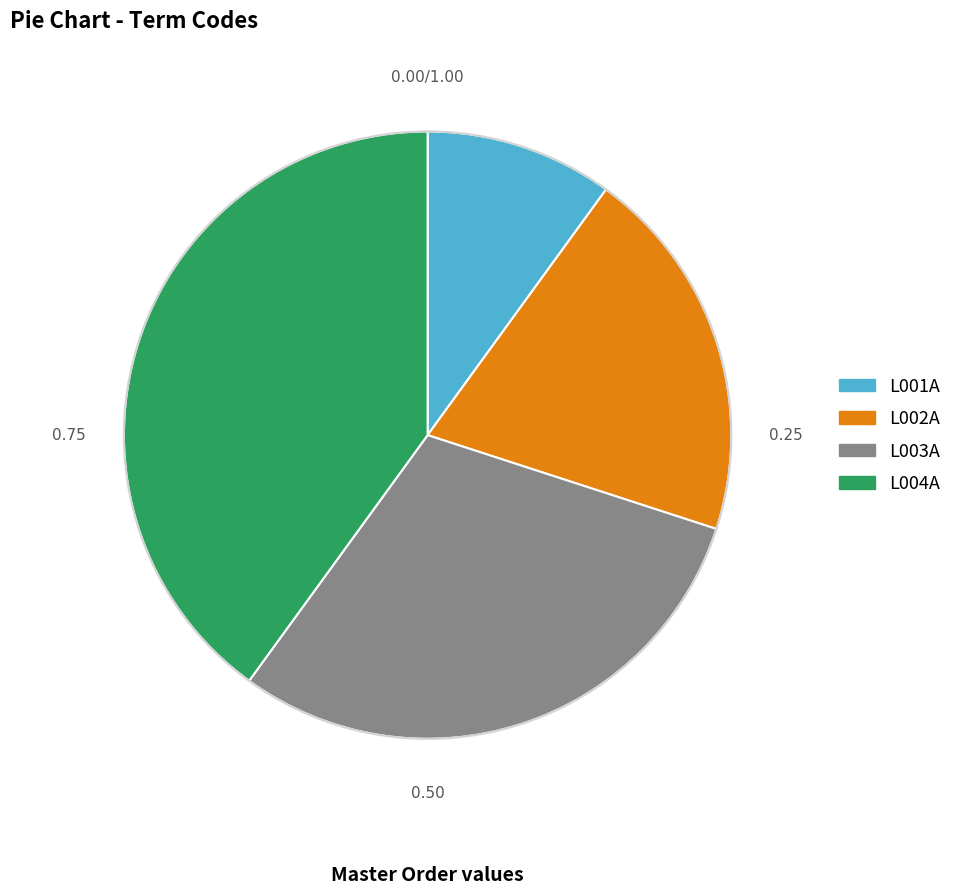

Rank the categories by value from lowest to highest.

L001A, L002A, L003A, L004A